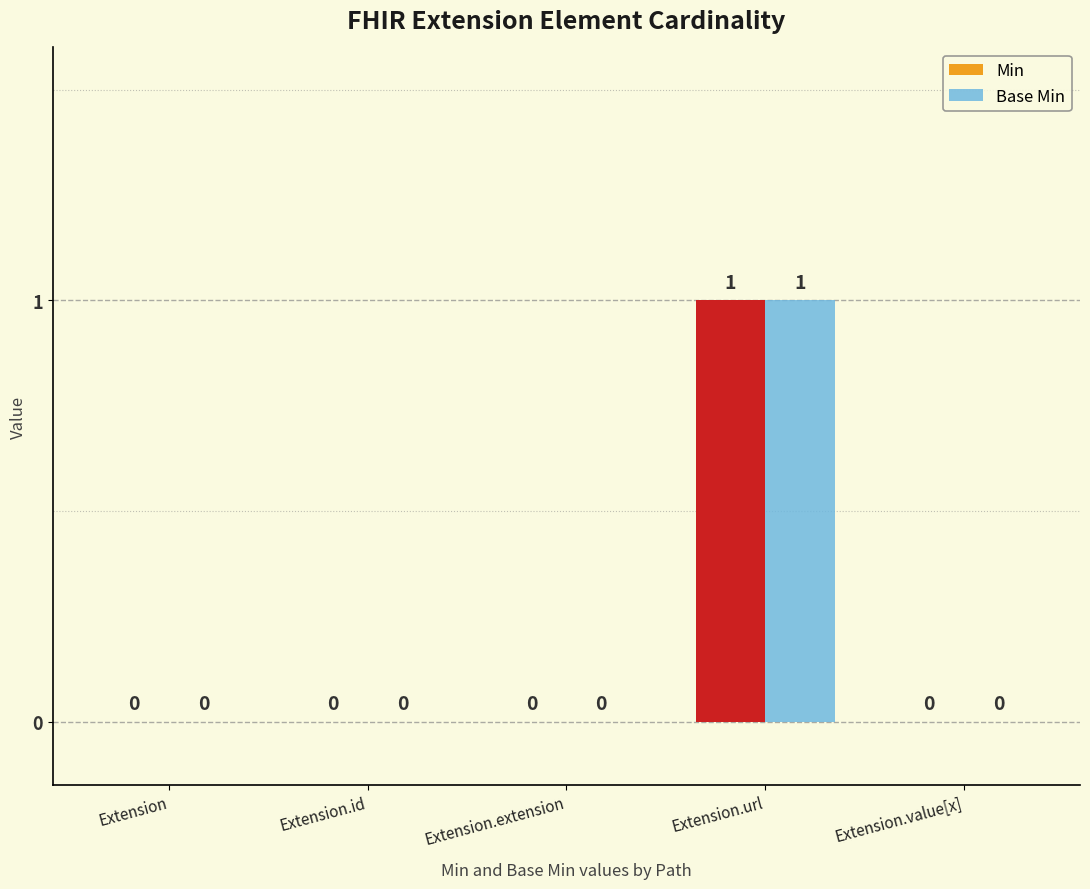

Is it true that Min equals 0 at Extension.extension?

True